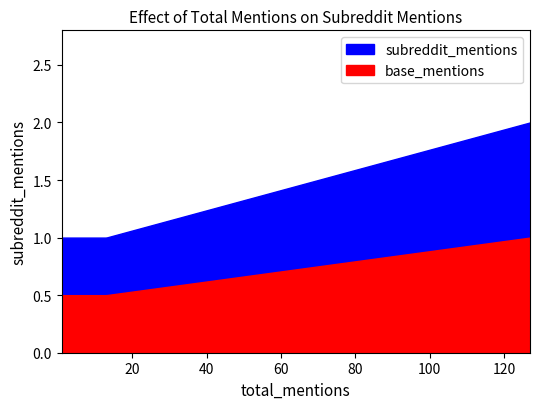

True or false: the data shows 1 at 1.

False